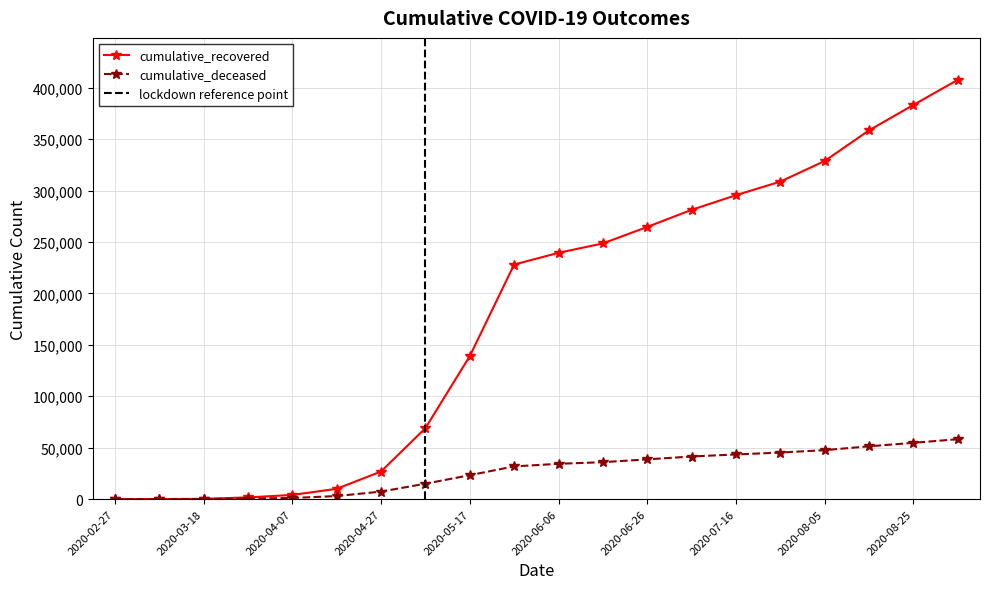

True or false: cumulative_deceased has more than 0 points higher than both neighbors.

False